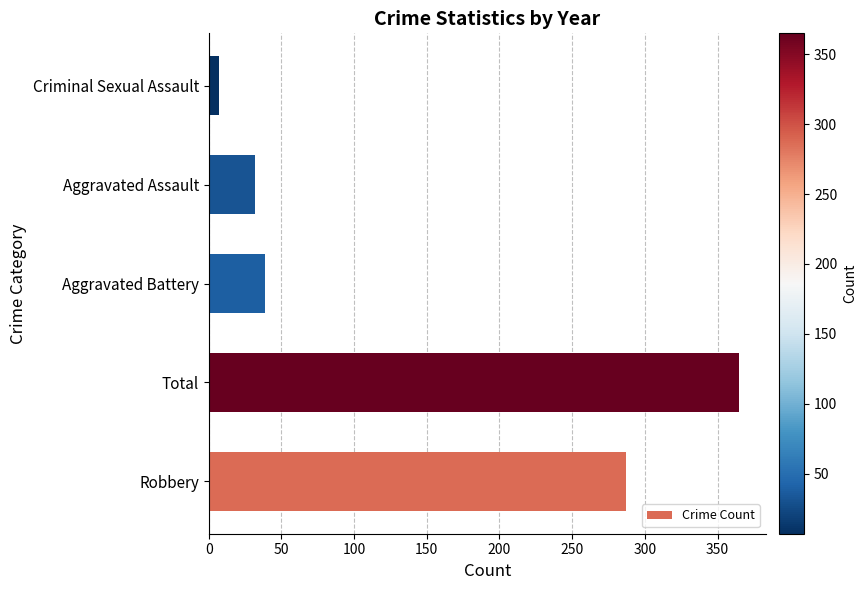

Which category has the highest value across all series?

Total